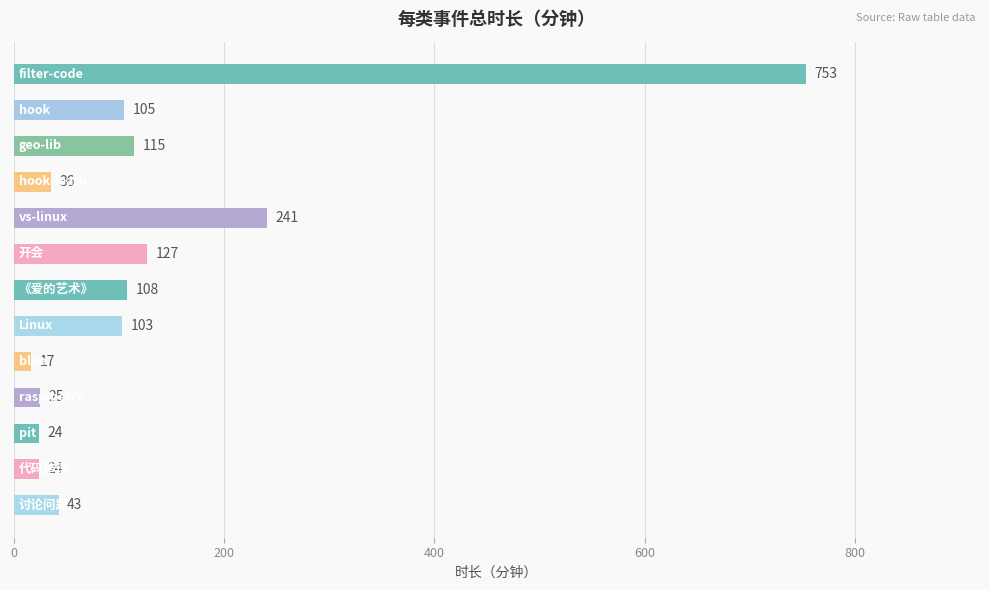

What is the value of the 5th bar from the top?

241